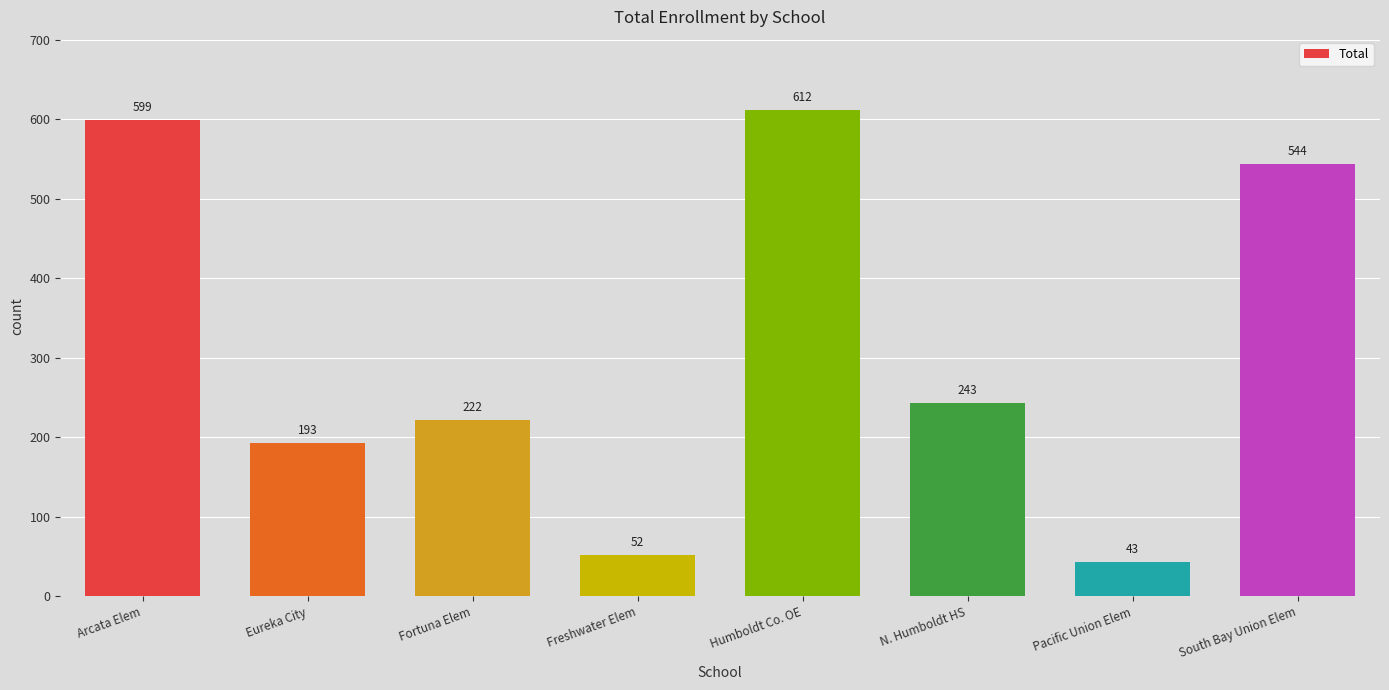

What is the difference between the maximum and minimum values?

569